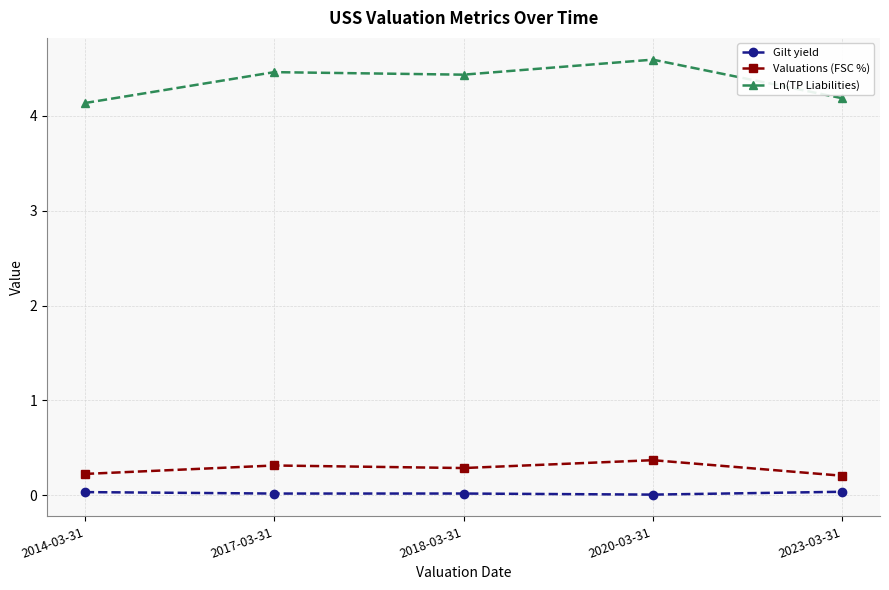

What value does the Valuations (FSC %) series have at 2018-03-31?

0.3